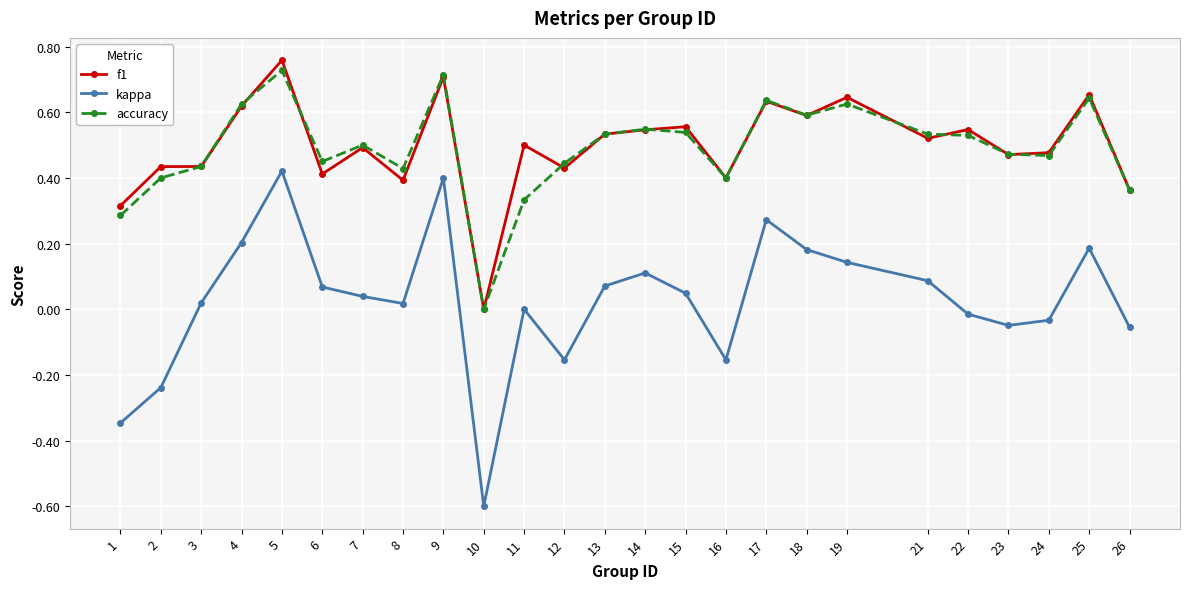

What is the minimum value shown in the chart?

-0.6